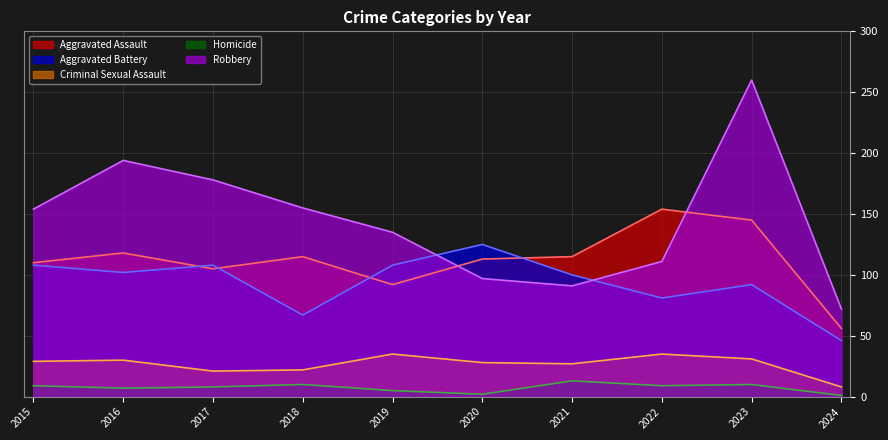

Which series ends up on top after the final intersection of Aggravated Battery and Robbery?

Robbery